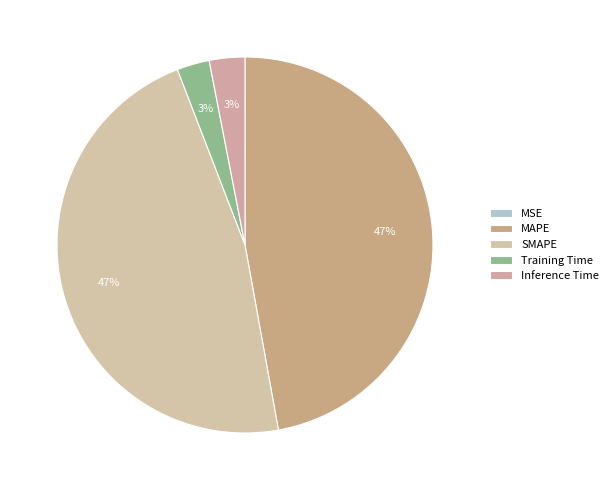

What percentage is the Training Time slice, to the nearest percent?

3%